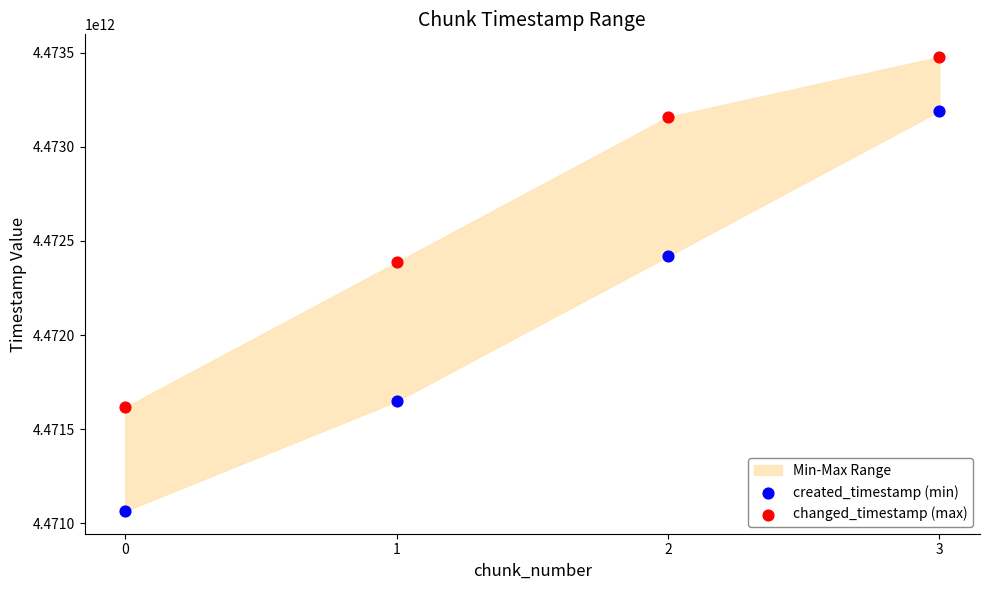

Which series reaches the maximum Y coordinate?

changed_timestamp (max)